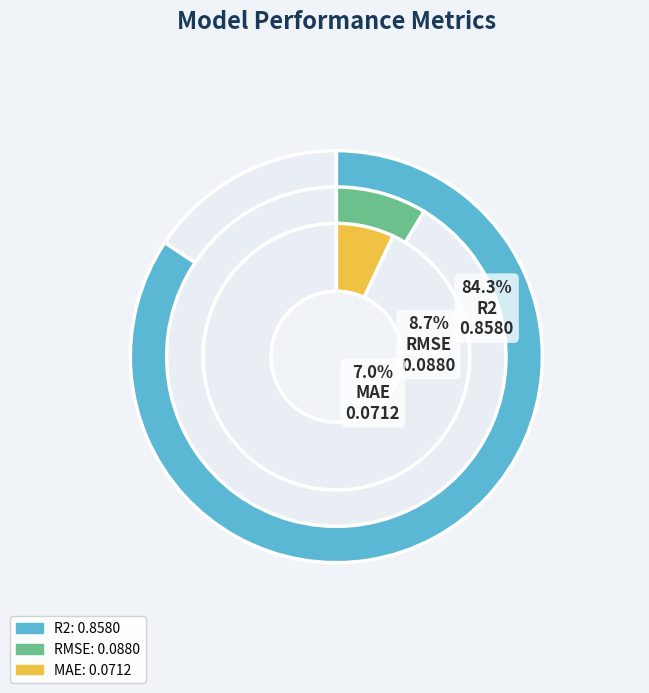

Between MAE and RMSE, which is larger?

RMSE